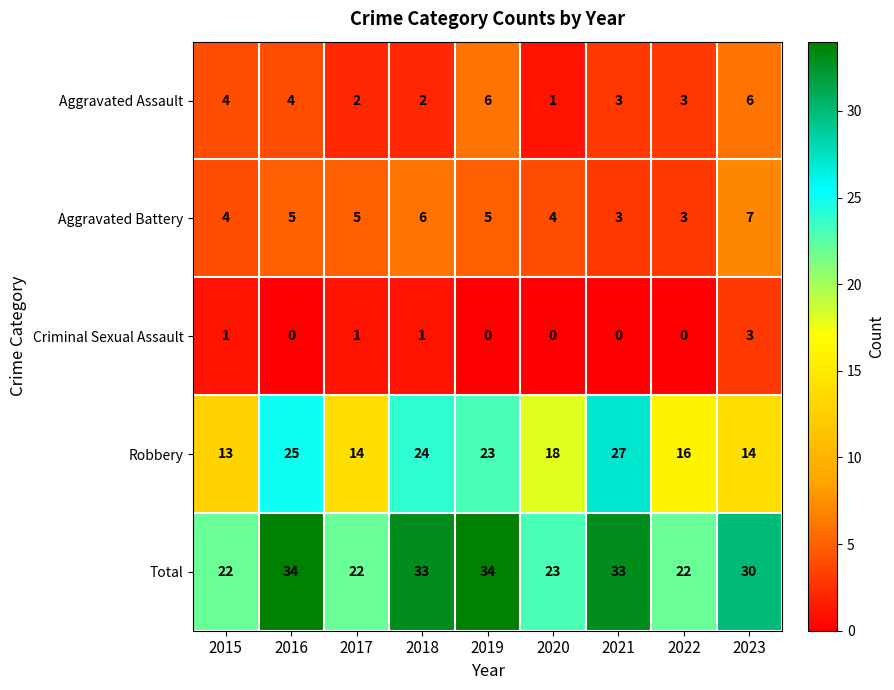

Where is Total nearest to the value 28?

2023